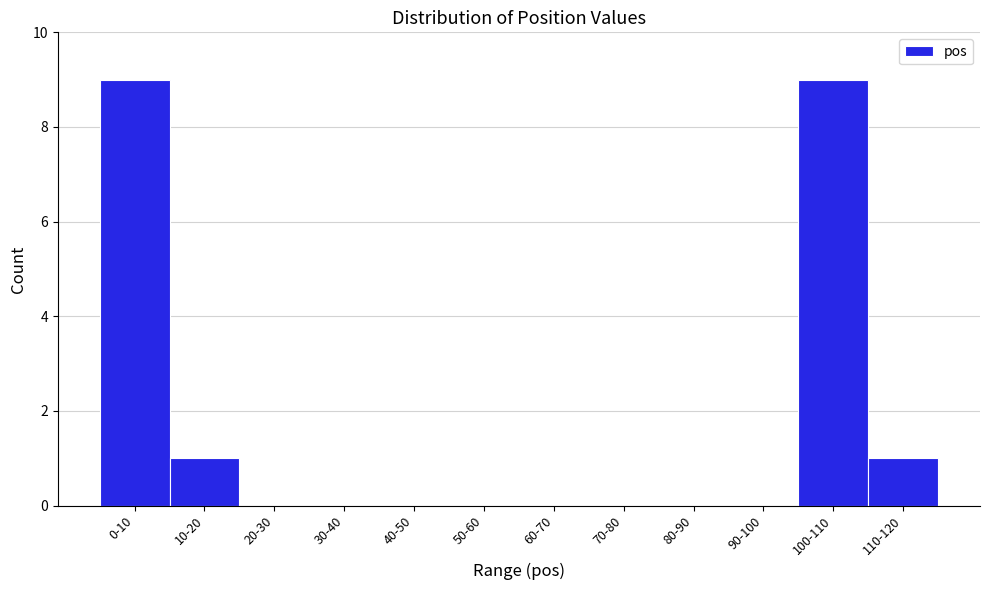

Reading left to right, what are all the values shown in this chart?

0-10=9	10-20=1	20-30=0	30-40=0	40-50=0	50-60=0	60-70=0	70-80=0	80-90=0	90-100=0	100-110=9	110-120=1